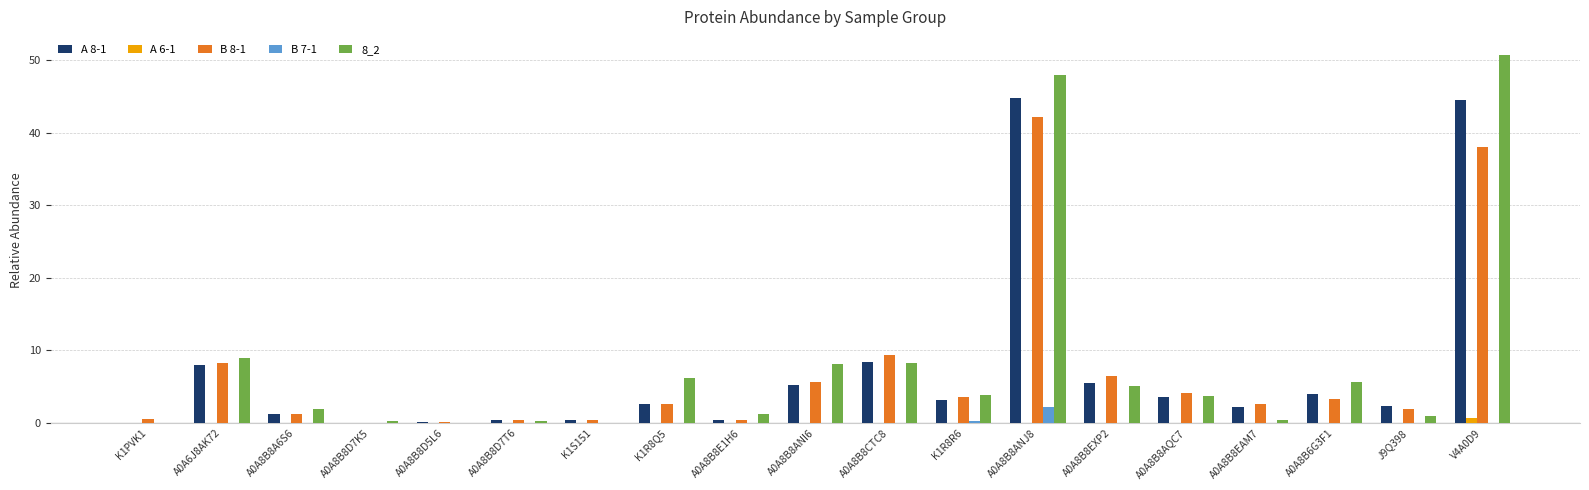

True or false: 8_2 has a value of 4.8 at A0A8B8ANI6.

False